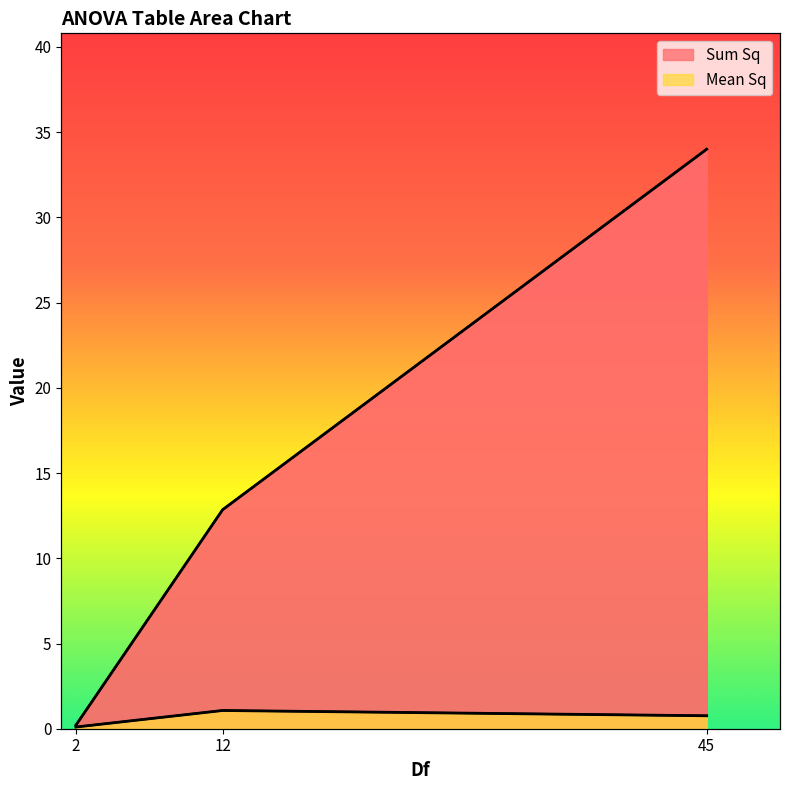

What is the difference between the maximum and minimum values in the Sum Sq series?

33.8